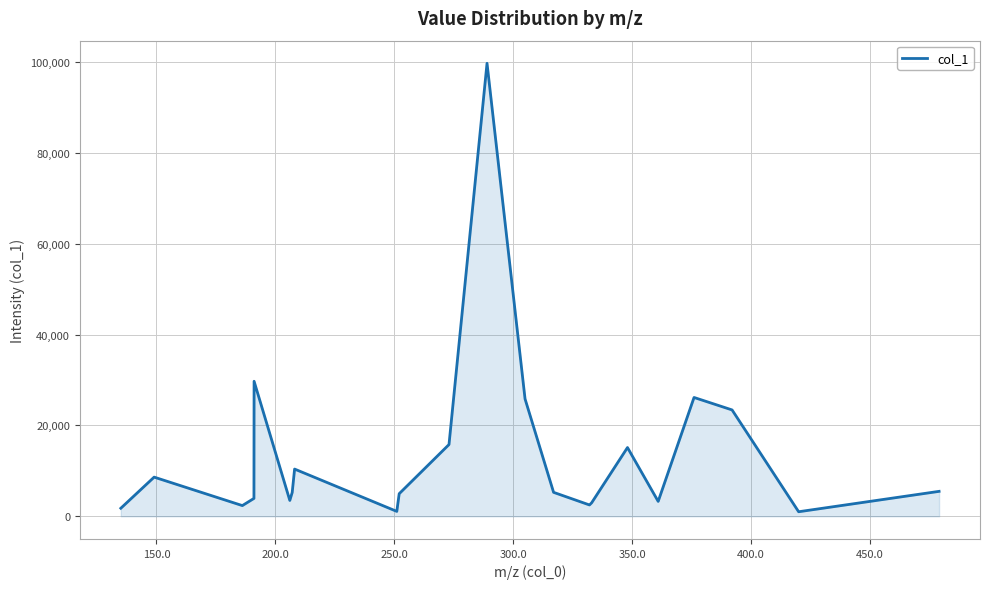

What is the maximum value shown in the chart?

99683.3